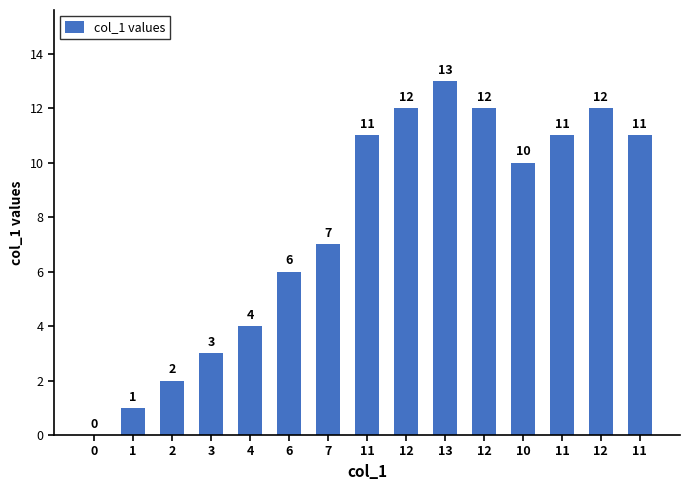

Reading left to right, list all the values displayed in this chart.

0	1	2	3	4	6	7	11	12	13	12	10	11	12	11